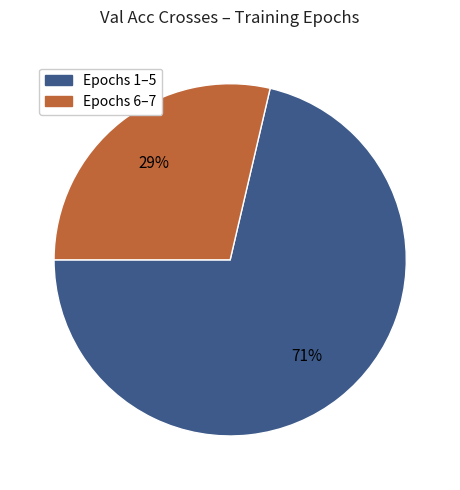

How many segments does this pie chart have?

2